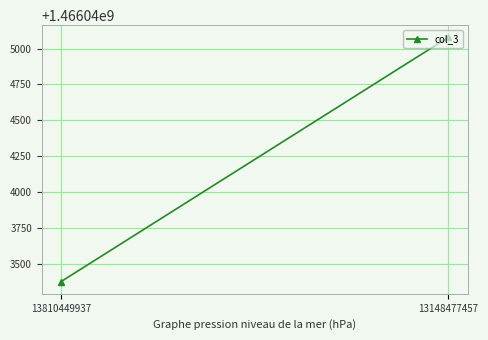

Reading left to right, extract all data points from this chart.

13810449937=1466043378	13148477457=1466045078